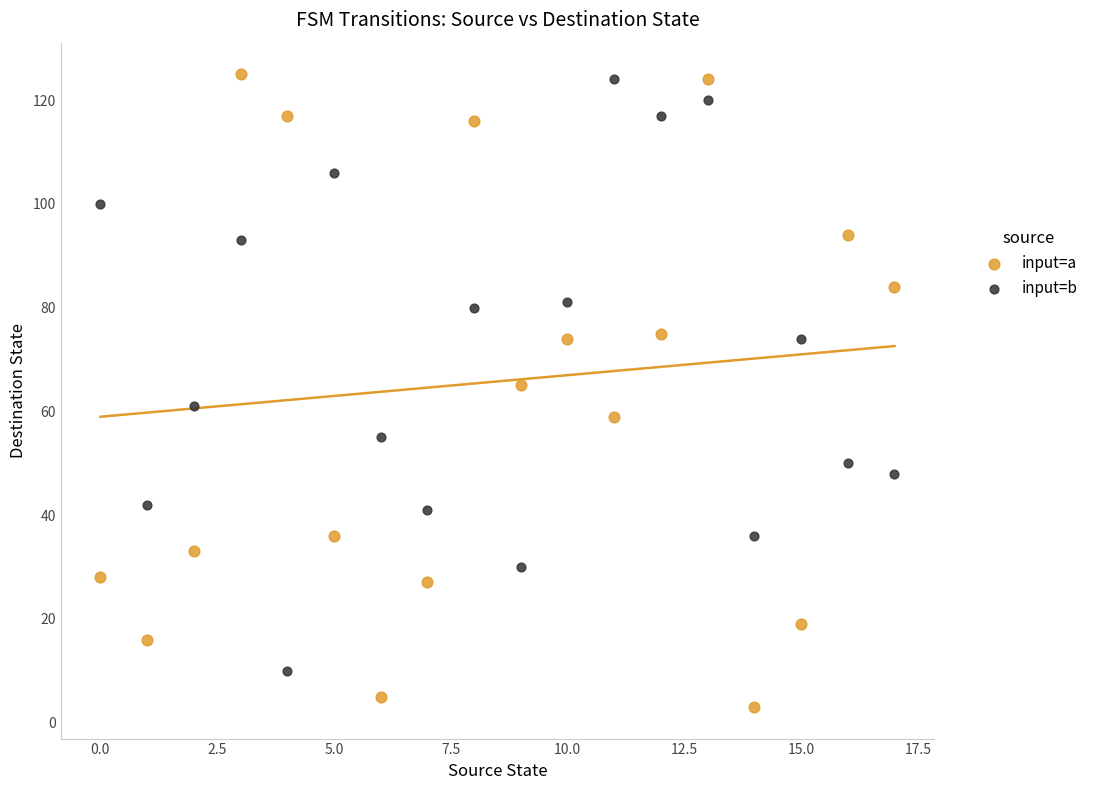

Which series has the largest Y range (max minus min)?

input=a